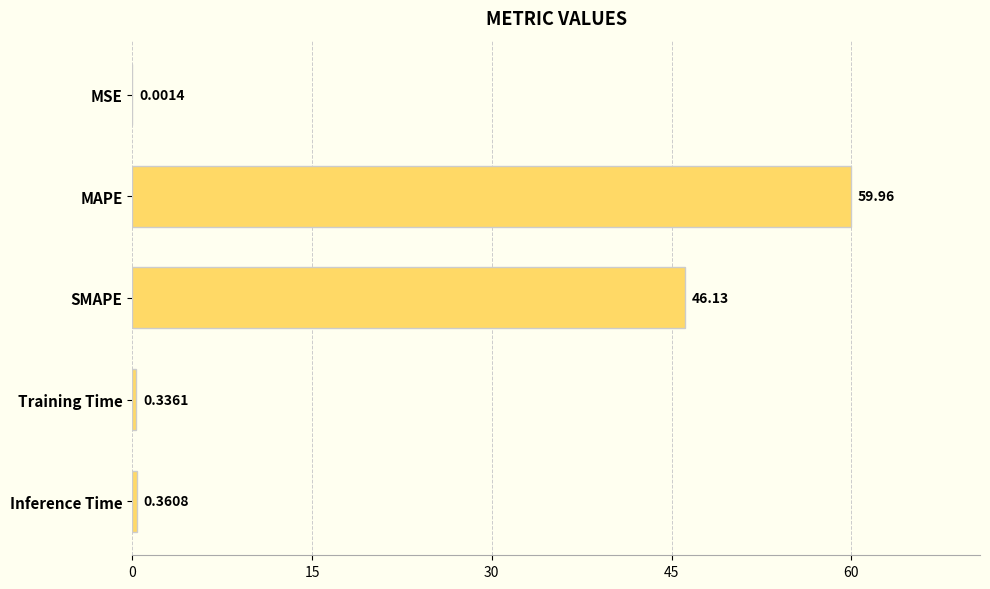

What is the change in value from MSE to MAPE?

+60.0